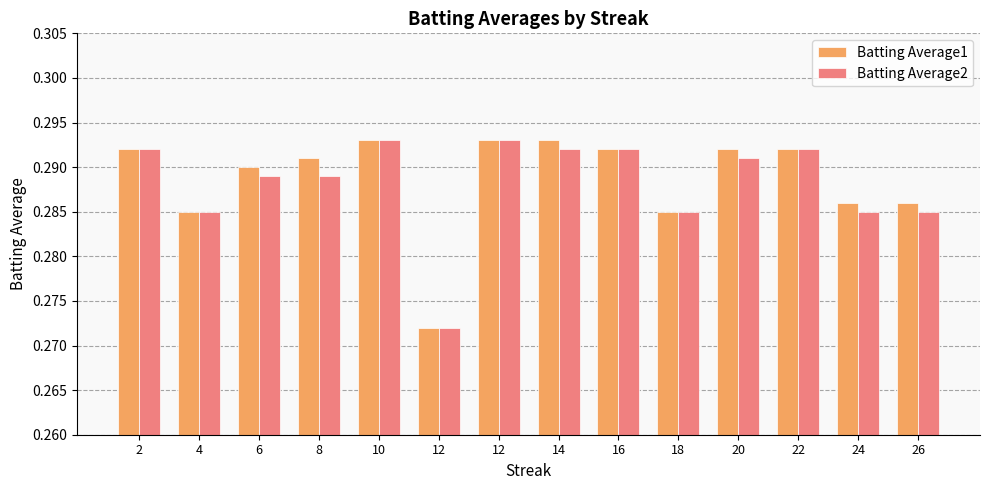

What is the value of the Batting Average2 bar at the 7th from the left?

0.3